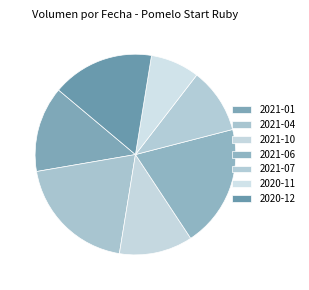

Does any single category account for the majority?

No